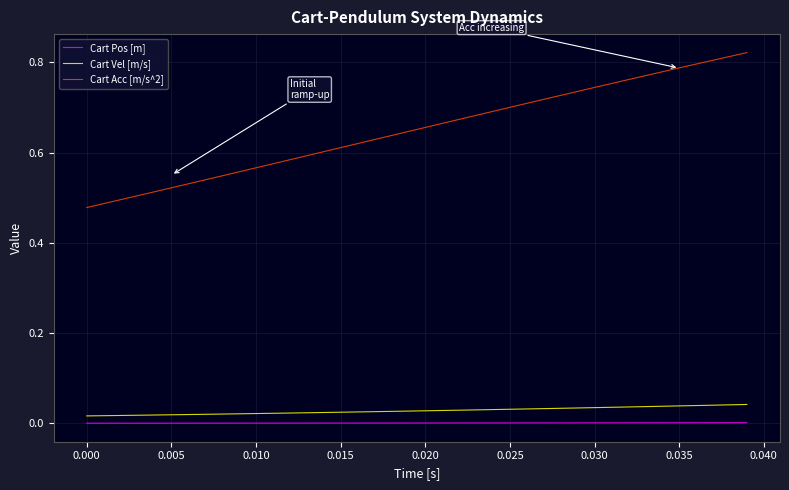

Which series has the largest total across all categories?

Cart Acc [m/s^2]